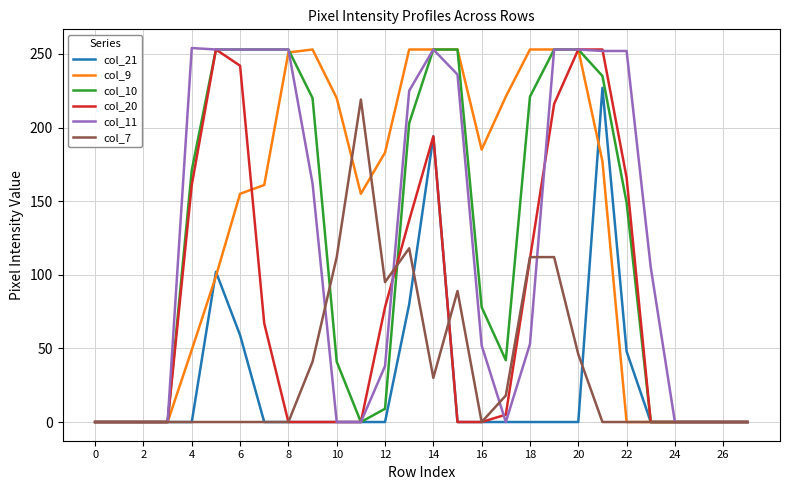

What are all the series names shown in the legend?

col_21, col_9, col_10, col_20, col_11, col_7